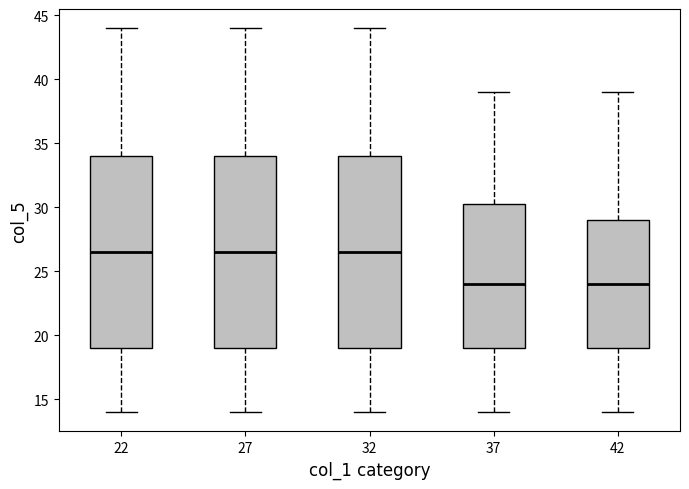

Where does the median line of the box at x = 42 sit on the y-axis? The values are not printed on the chart, so give them approximately, as read against the axis.

24.0